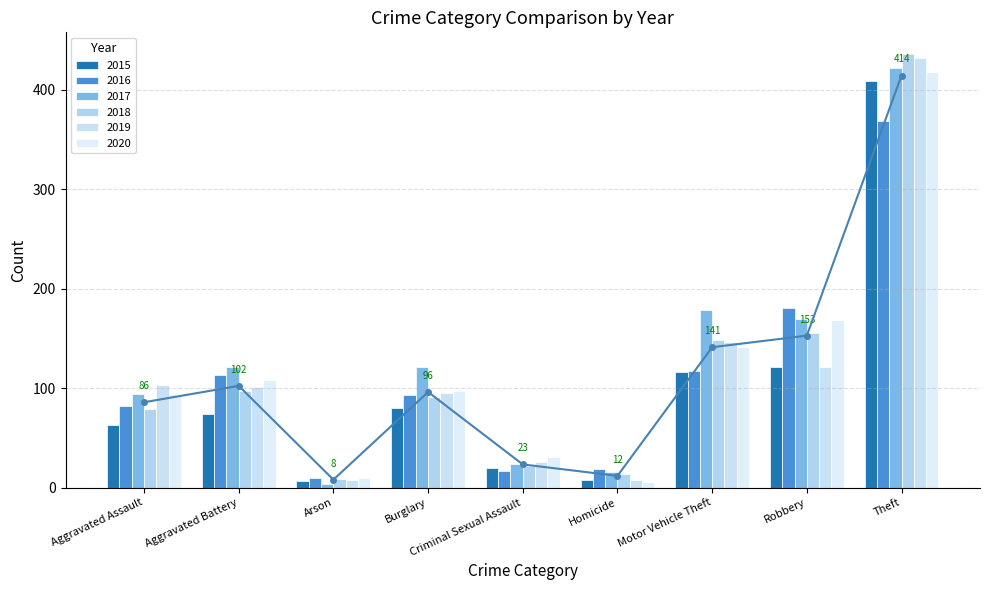

What is the minimum value for 2018?

9